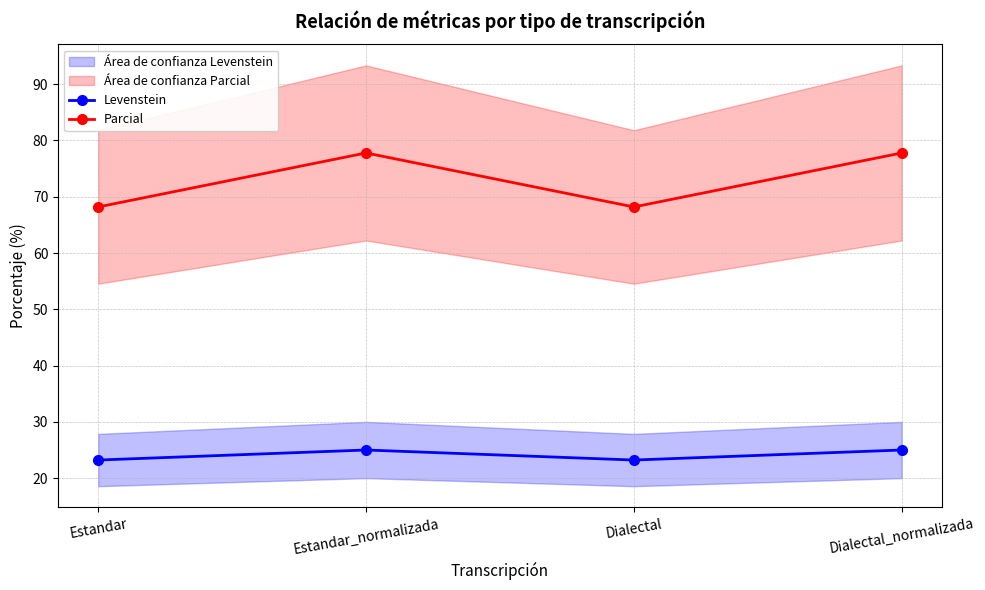

True or false: Parcial and Levenstein intersect in this chart.

False